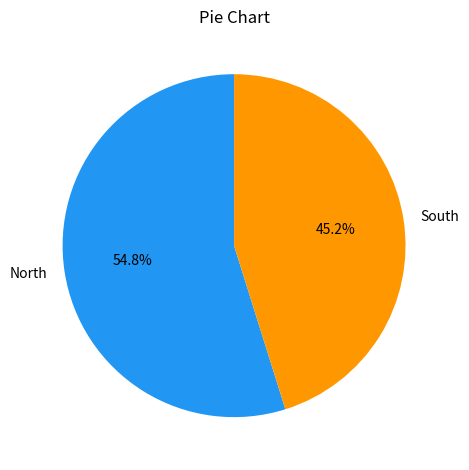

Which slice is the smallest?

South